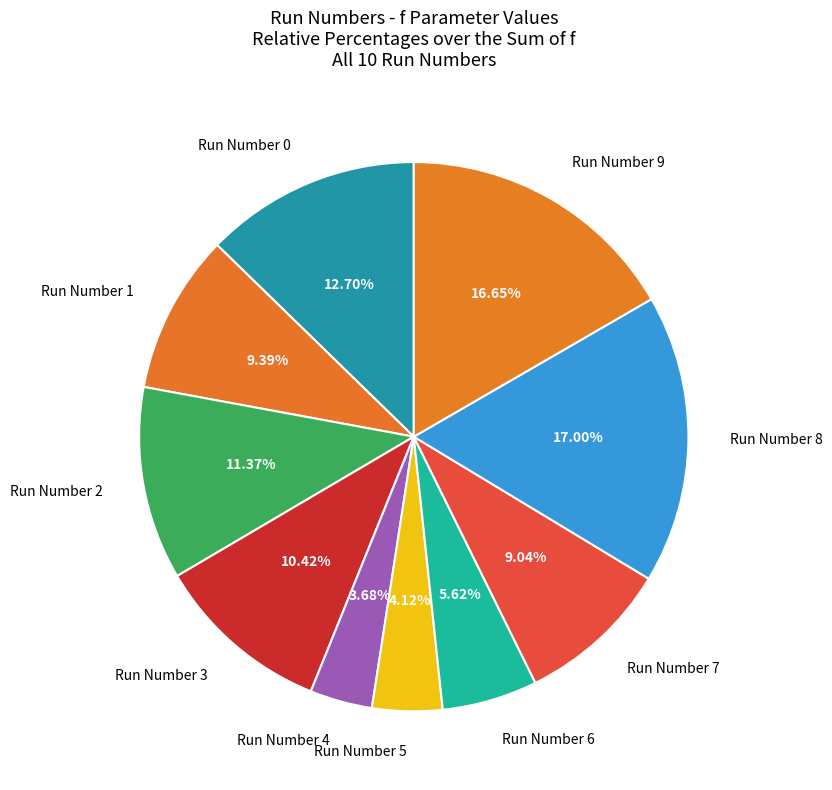

Which has a higher value, Run Number 4 or Run Number 3?

Run Number 3